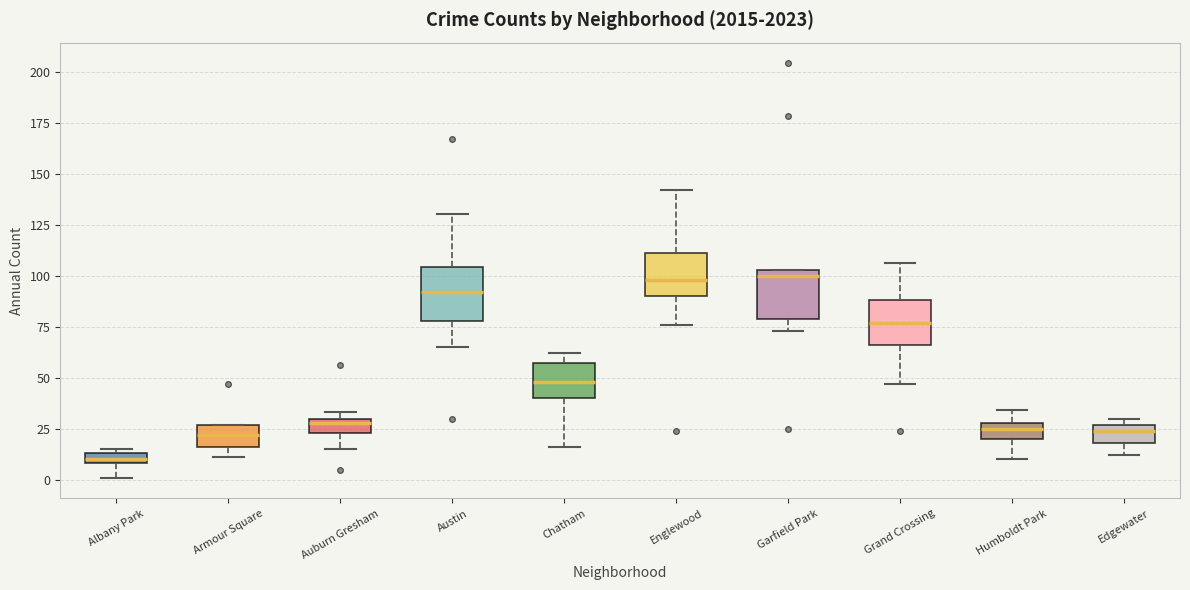

Where does the lower whisker of the box for Humboldt Park end on the y-axis? The values are not printed on the chart, so give them approximately, as read against the axis.

10